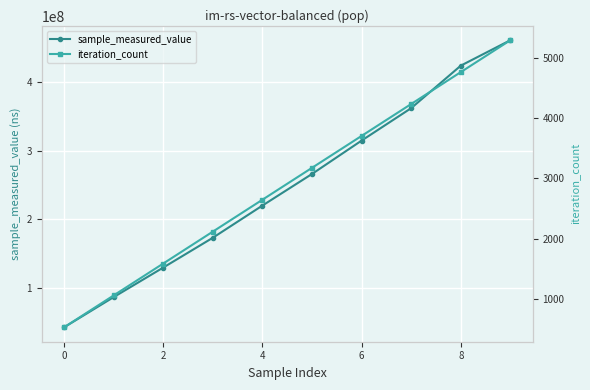

What is the maximum value for sample_measured_value?

460257865